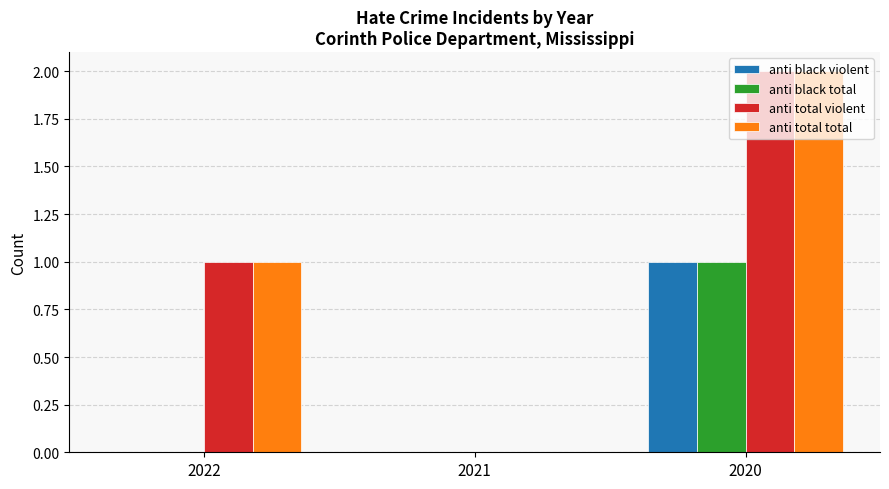

How many anti total violent values are between 0 and 2?

3